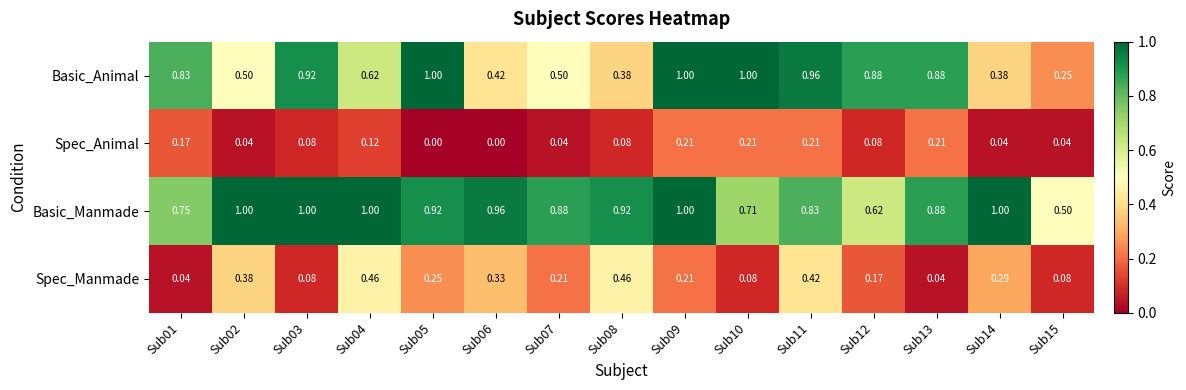

Between Sub04 and Sub13, which series saw the biggest shift?

Spec_Manmade